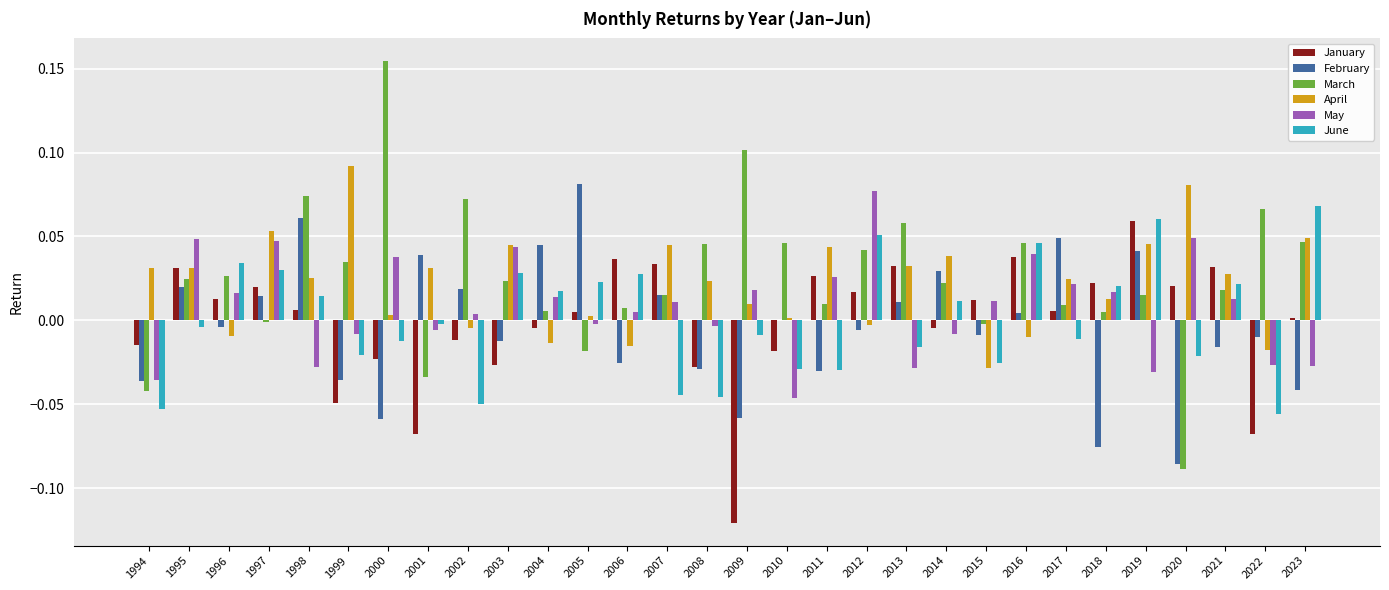

Are the bars grouped side by side (vs. stacked)?

Yes